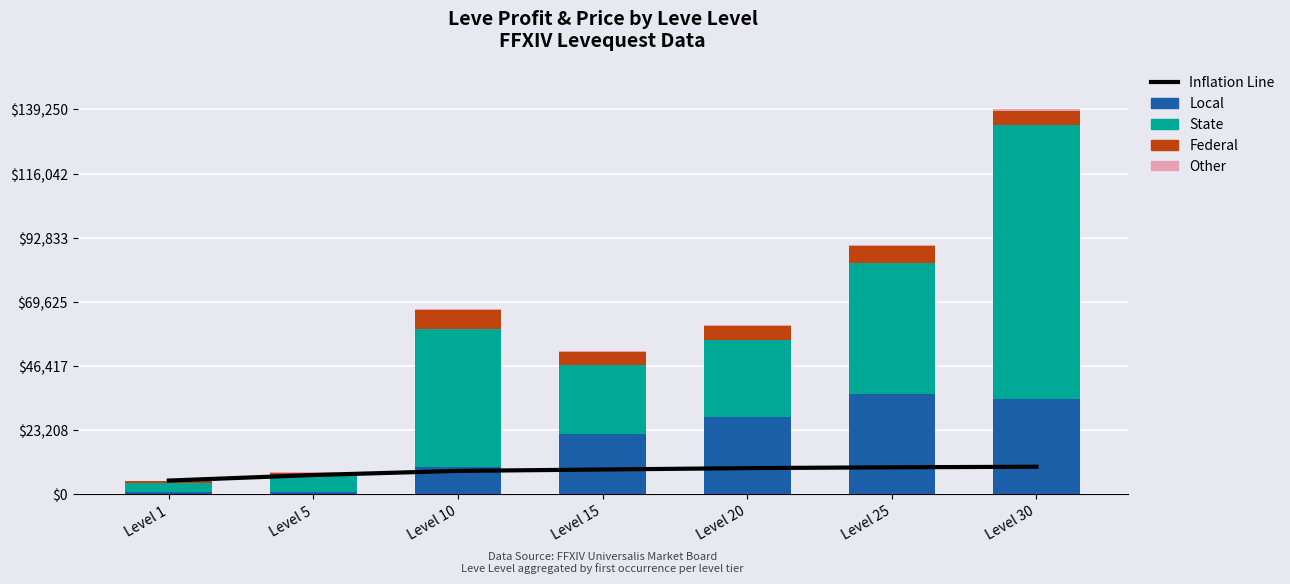

The State series shows 24790 at Level 15. True or false?

True